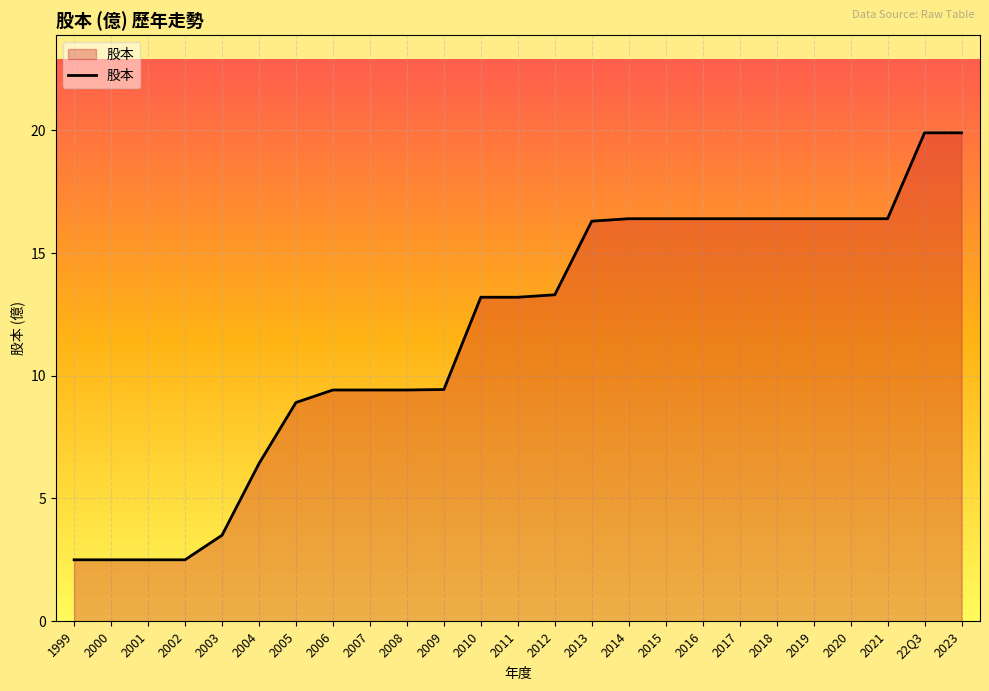

What is the difference between the maximum and second lowest values?

17.4